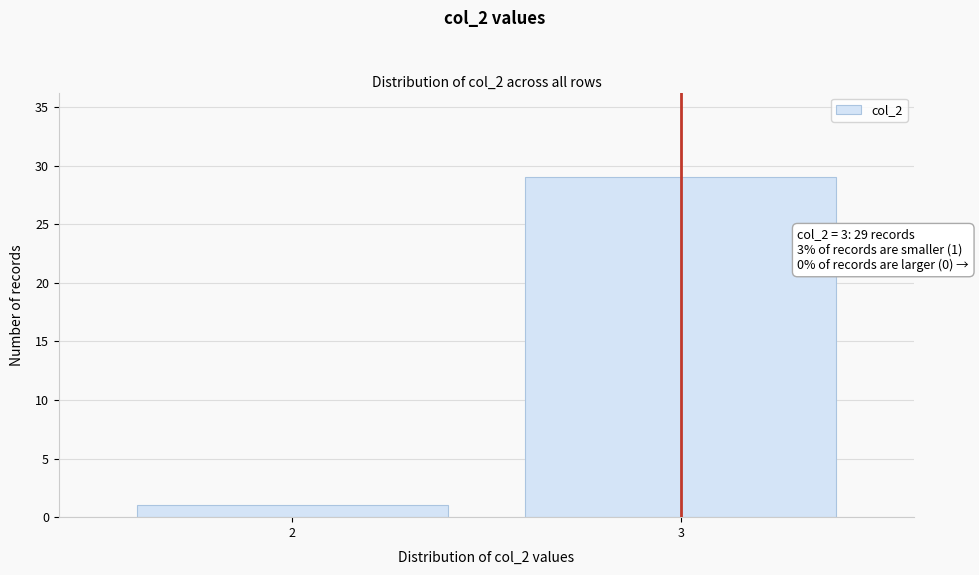

Reading left to right, list all the values displayed in this chart.

2=1	3=29